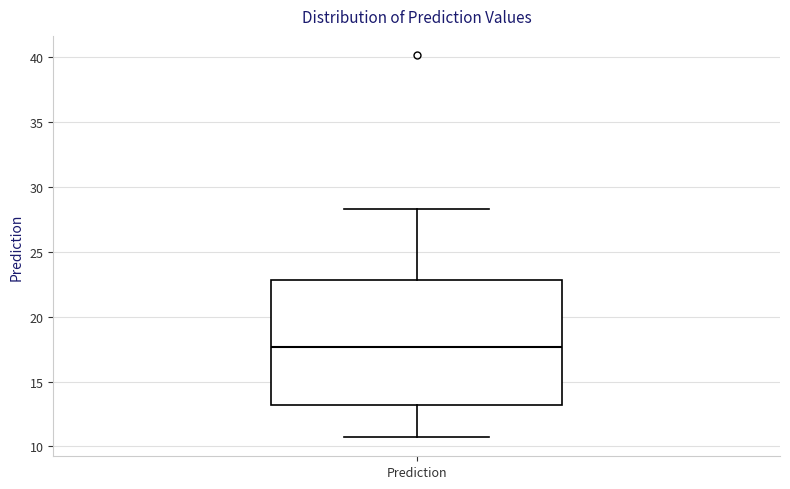

Read this box plot against the y-axis: the position of the median line, the range covered by the box, and the ends of both whiskers. The values are not printed on the chart, so give them approximately, as read against the axis.

median 17.5, box 13.0 to 23.0, whiskers 10.5 to 28.5